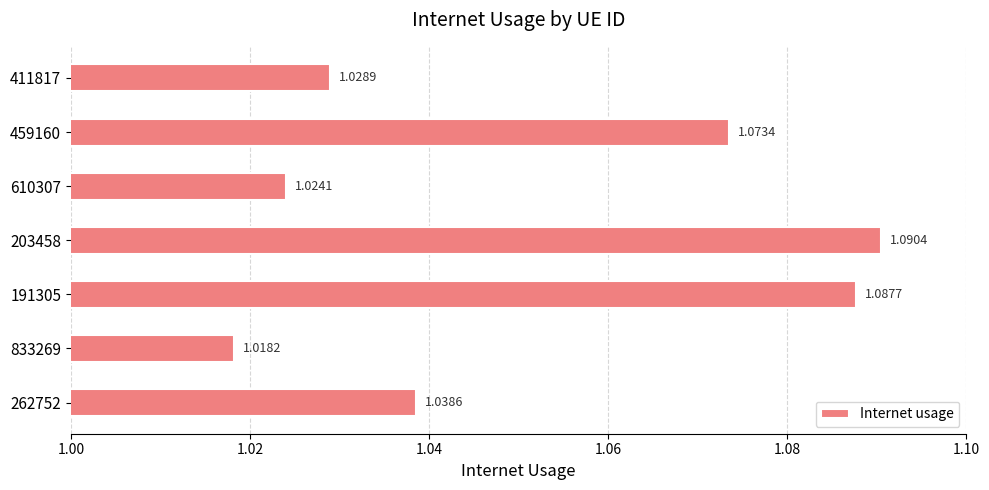

Between 833269 and 203458, which is larger?

203458